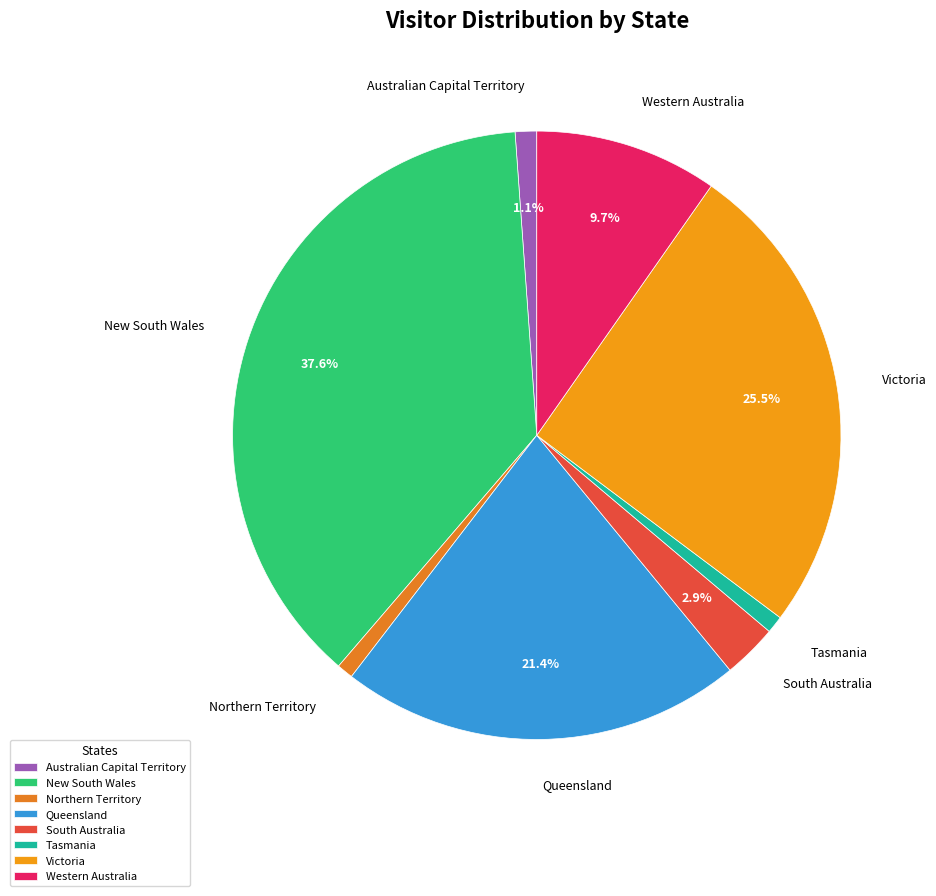

Between South Australia and New South Wales, which is larger?

New South Wales